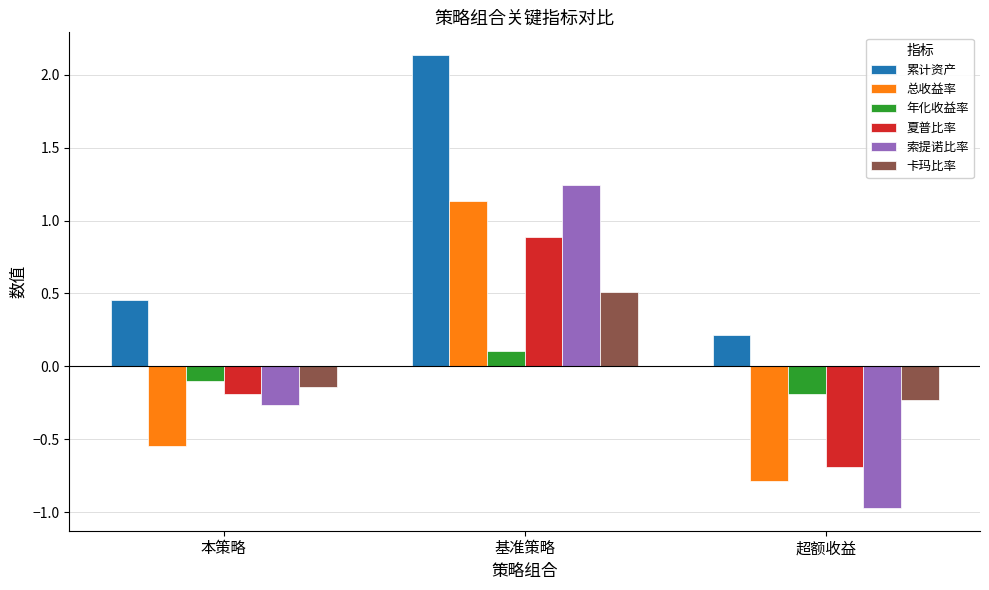

What is the difference between the highest and lowest values at 基准策略?

2.0